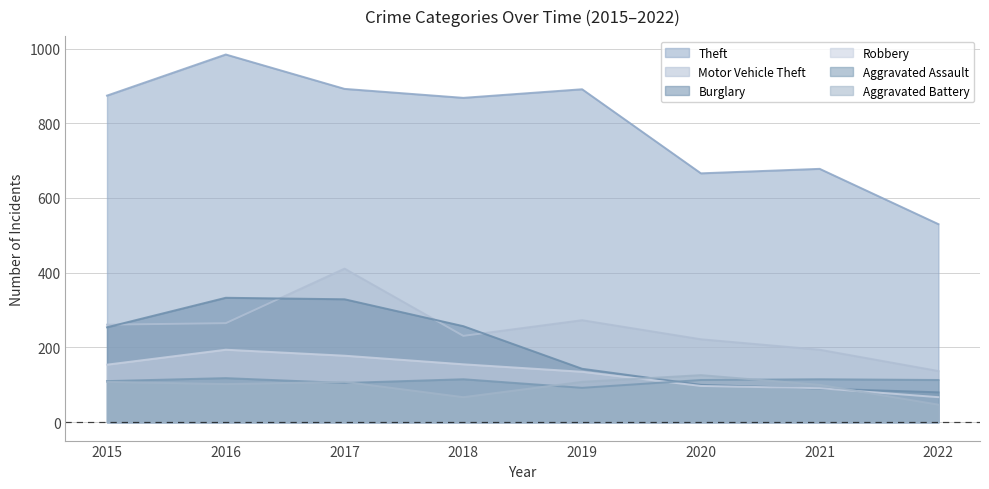

How many values in the Aggravated Assault series exceed 113?

3